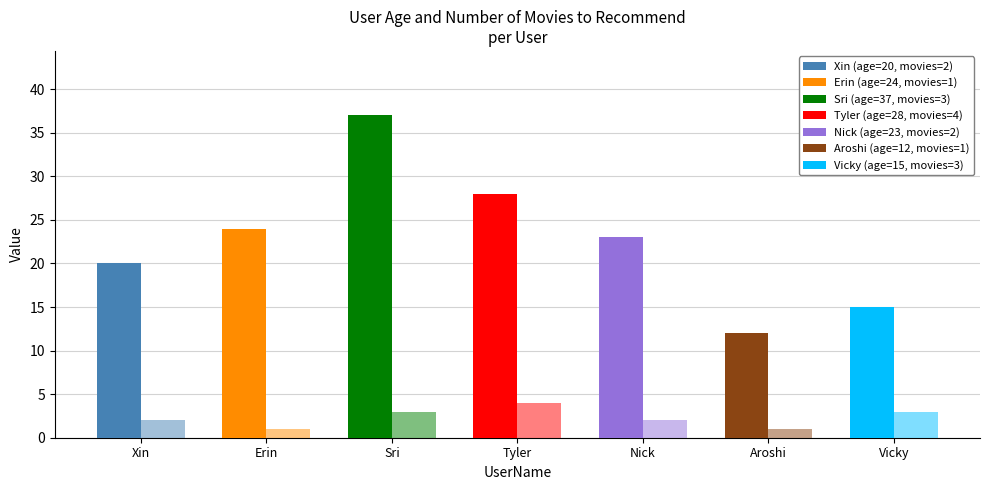

Count the number of categories in the chart.

7